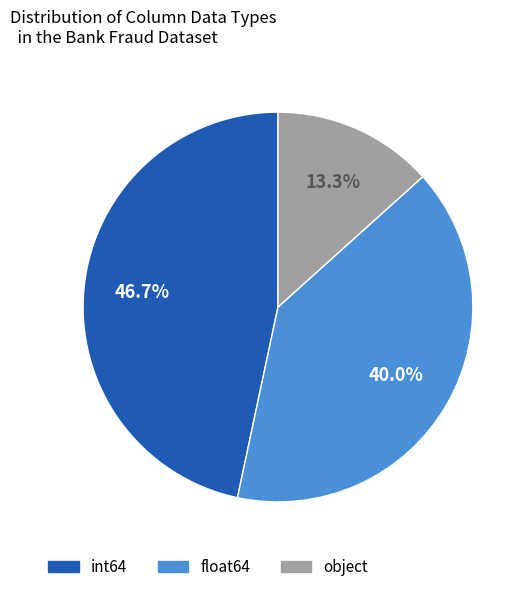

Which category has the smallest portion of the pie?

object